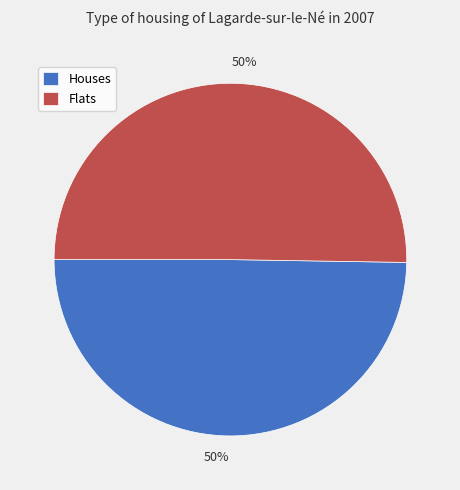

Is the sum of Houses and Flats greater than half?

Yes